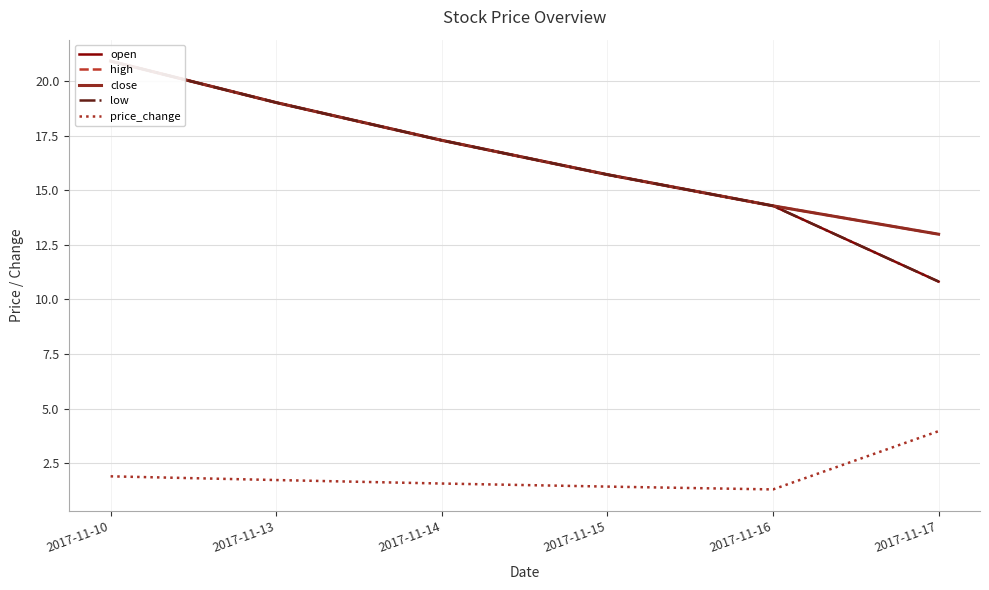

Which series has the largest total across all categories?

high